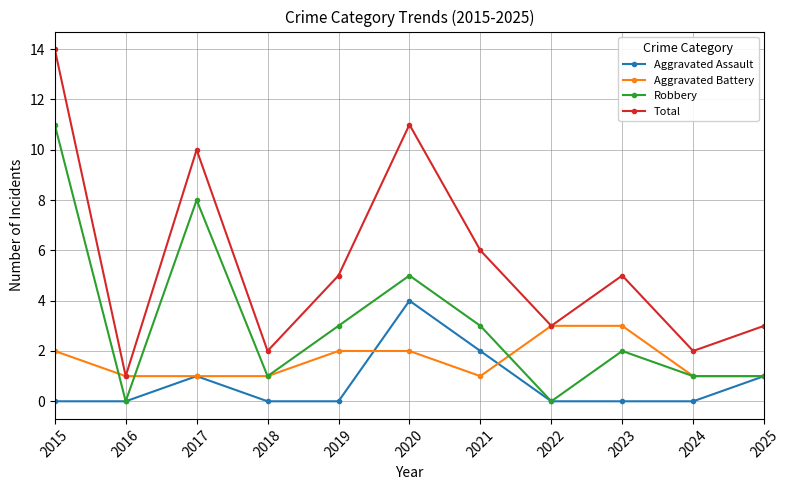

What is the difference between the maximum and second lowest values in the Aggravated Battery series?

2